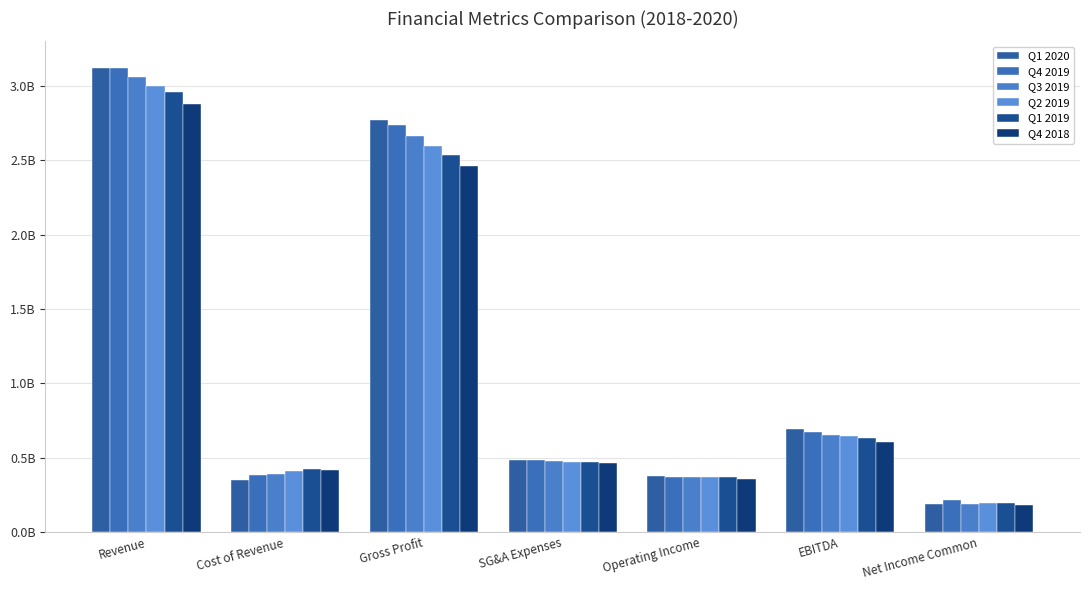

List the series in order of their peak value, highest first.

Q1 2020, Q4 2019, Q3 2019, Q2 2019, Q1 2019, Q4 2018